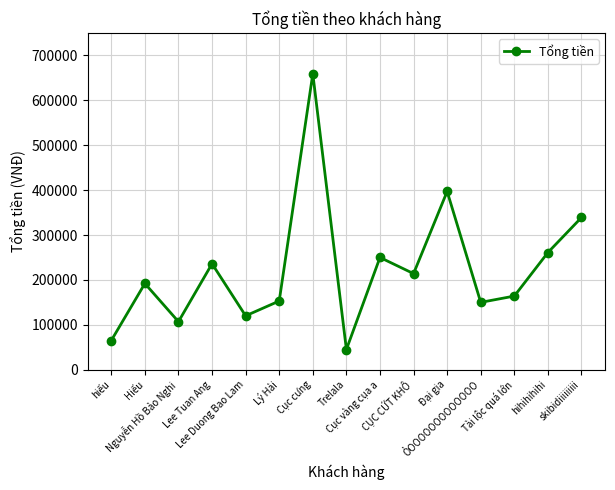

What is the approximate value at Lý Hải, to the nearest 50?

153000